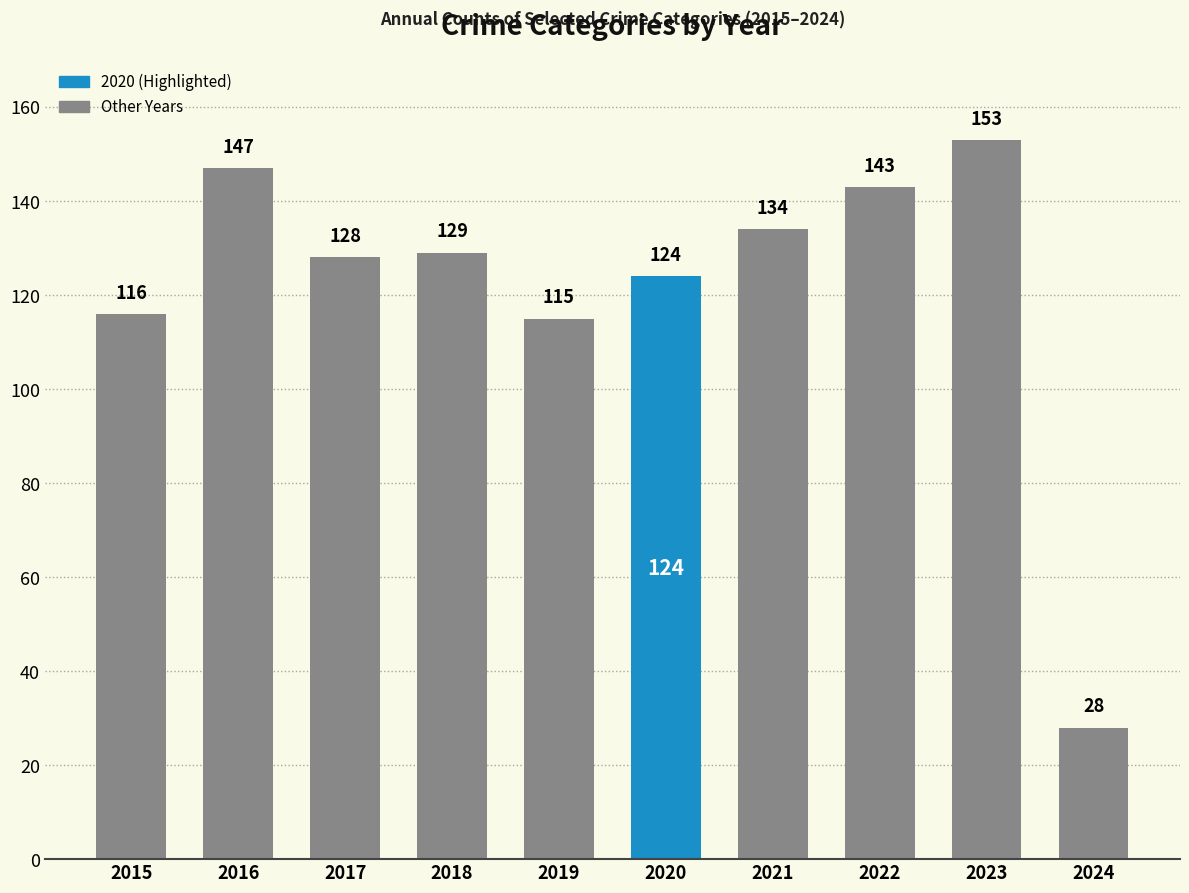

What is the ratio of the value at 2022 to the value at 2017?

1.1